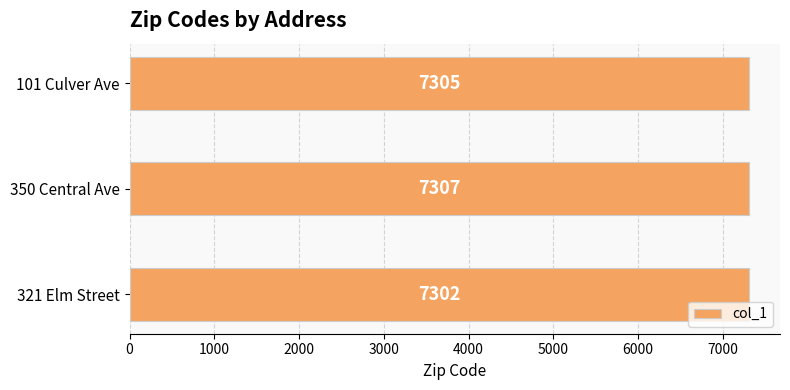

What is the ratio of the value at 101 Culver Ave to the value at 350 Central Ave?

1.0